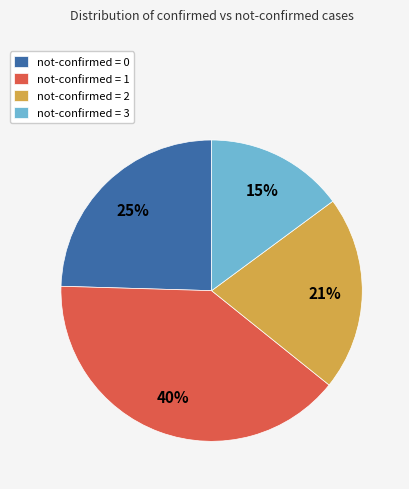

Does any single category account for the majority?

No